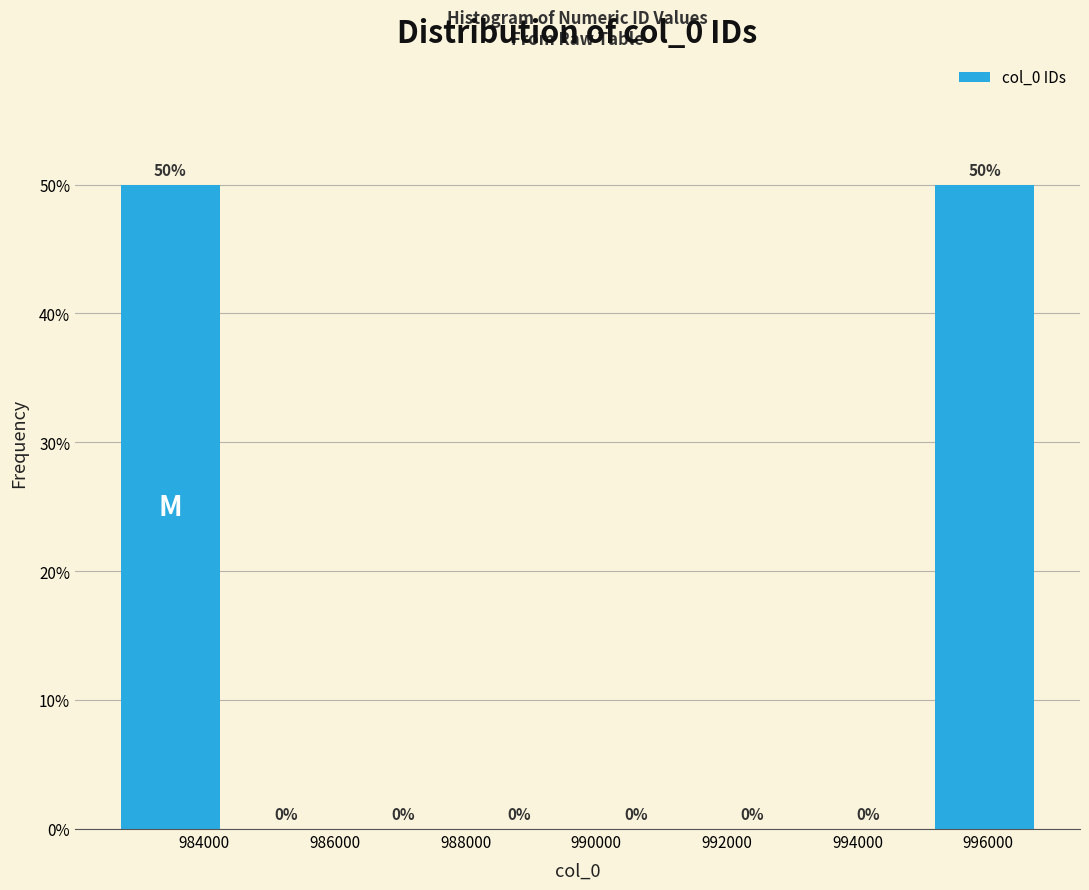

Reading left to right, list every bar in this chart as the range it spans on the x-axis followed by its height. The bar edges are not printed on the chart, so give them approximately, as read against the axis.

982600 to 984400: 50
984400 to 986200: 0
986200 to 988000: 0
988000 to 989800: 0
989800 to 991400: 0
991400 to 993200: 0
993200 to 995000: 0
995000 to 996800: 50